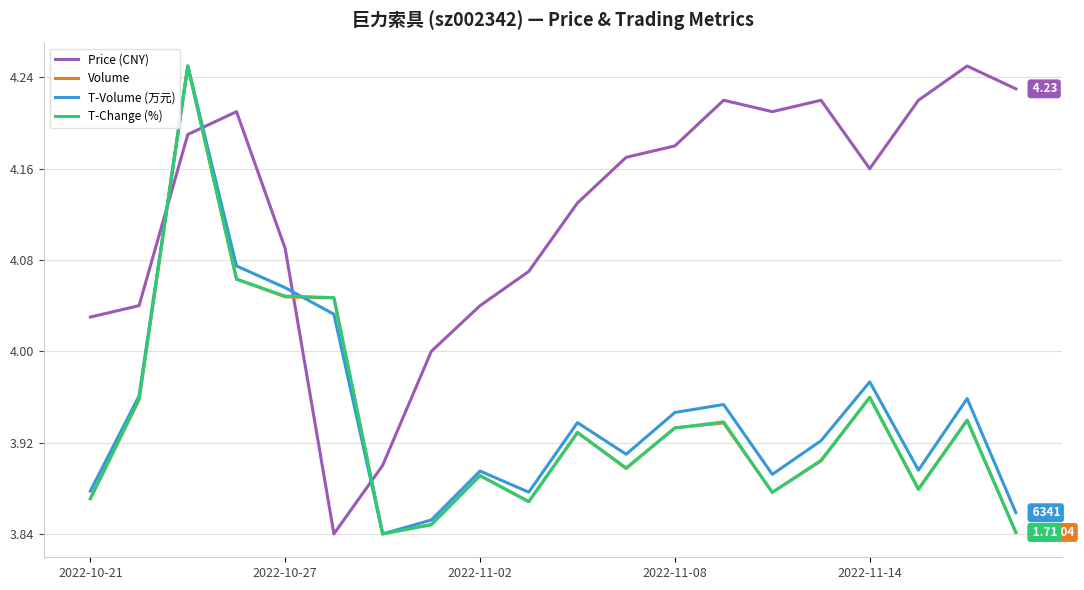

Is this an area chart (filled region under the line)?

No